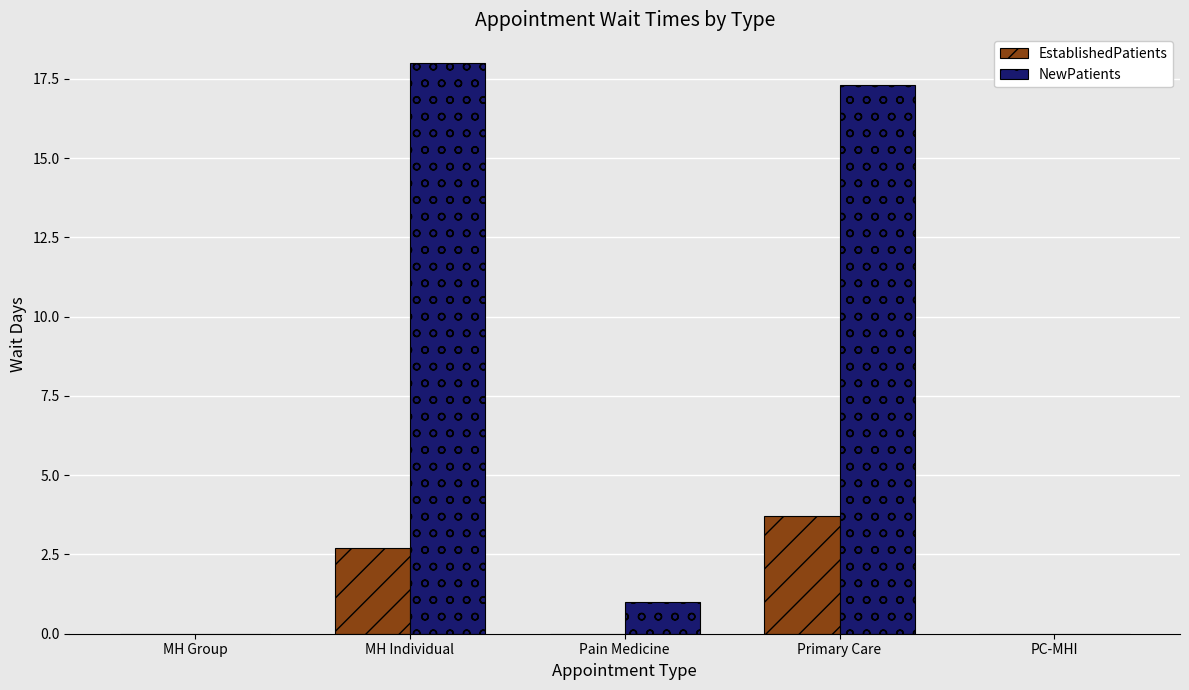

Reading left to right, extract all data points from this chart.

EstablishedPatients: MH Group=0.0	MH Individual=2.7	Pain Medicine=0.0	Primary Care=3.7	PC-MHI=0.0
NewPatients: MH Group=0.0	MH Individual=18.0	Pain Medicine=1.0	Primary Care=17.3	PC-MHI=0.0